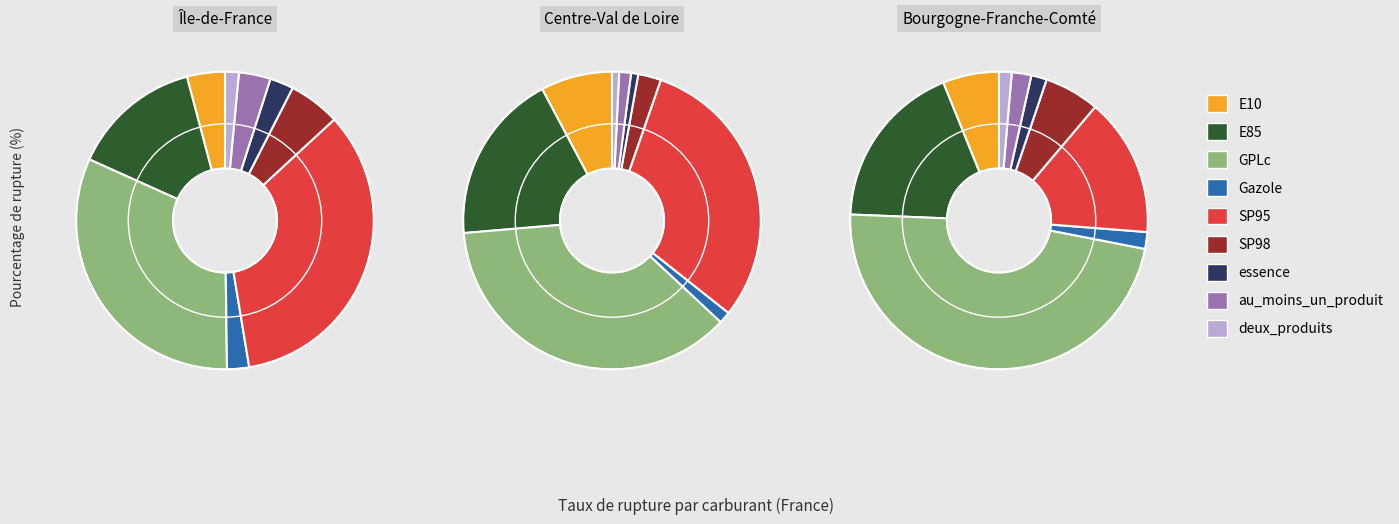

The GPLc slice represents 40% of the pie. True or false?

True